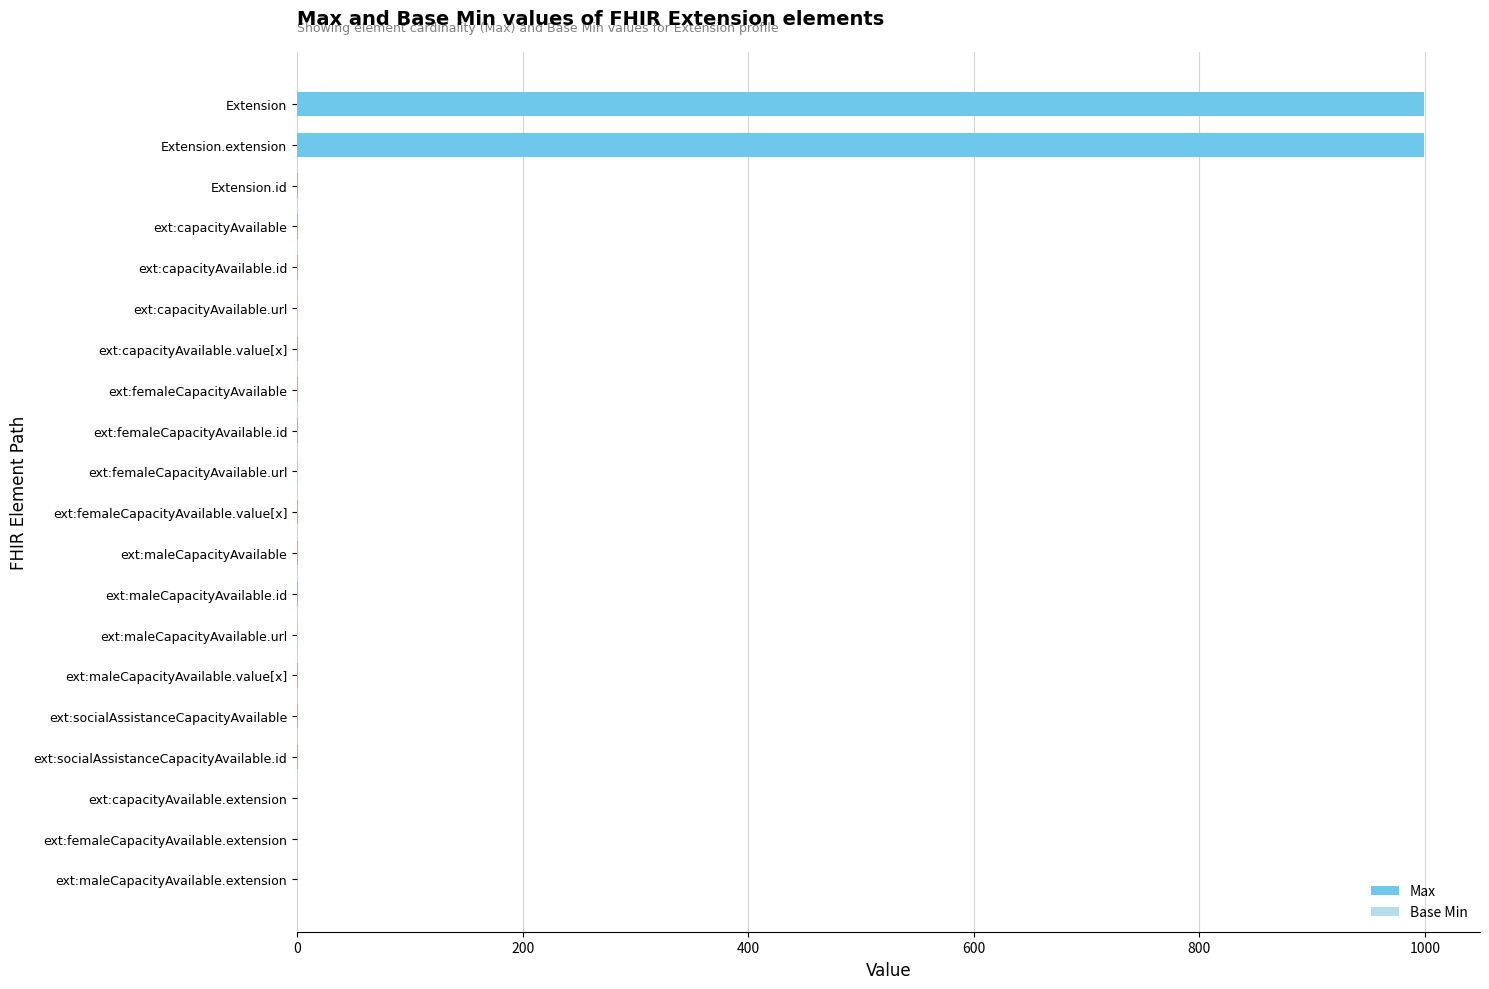

What is the difference between the highest and lowest values at ext:femaleCapacityAvailable?

1